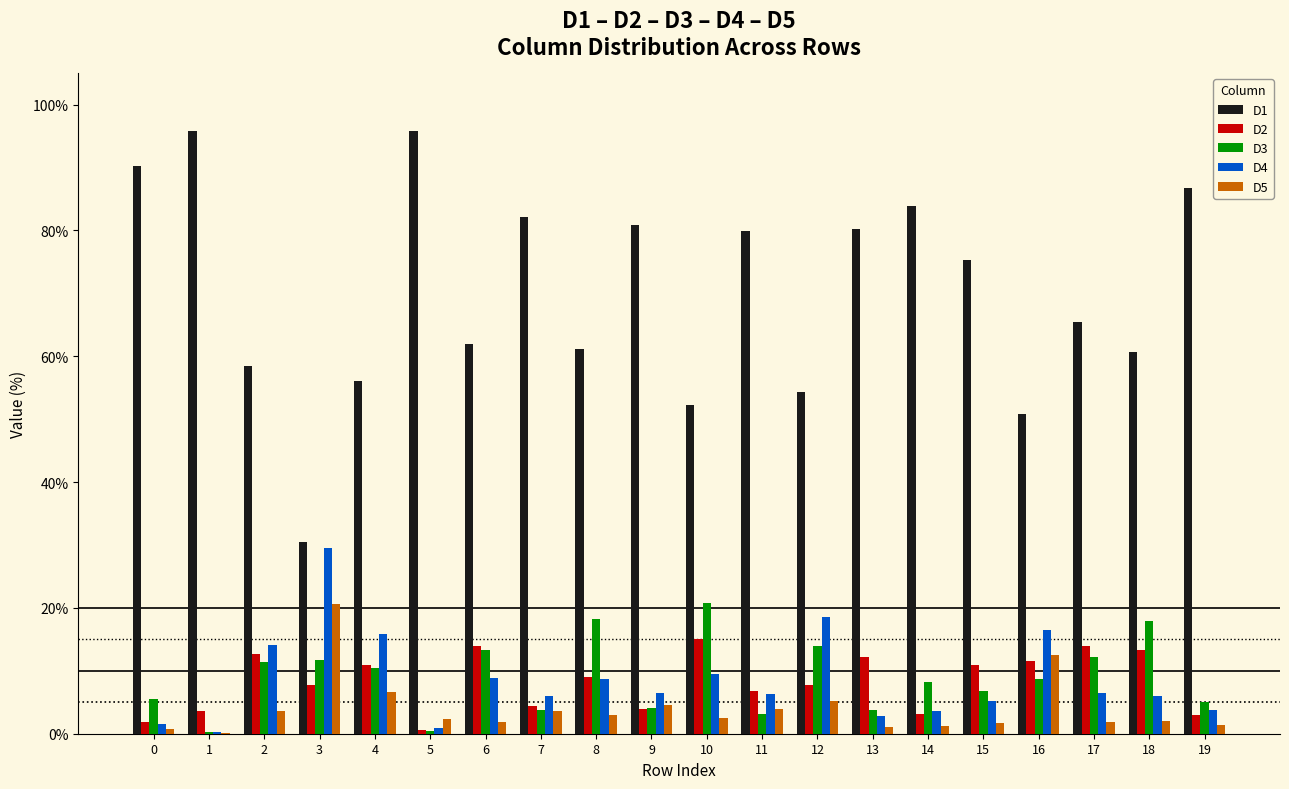

True or false: D1 has a value of 95.8 at 5.

True